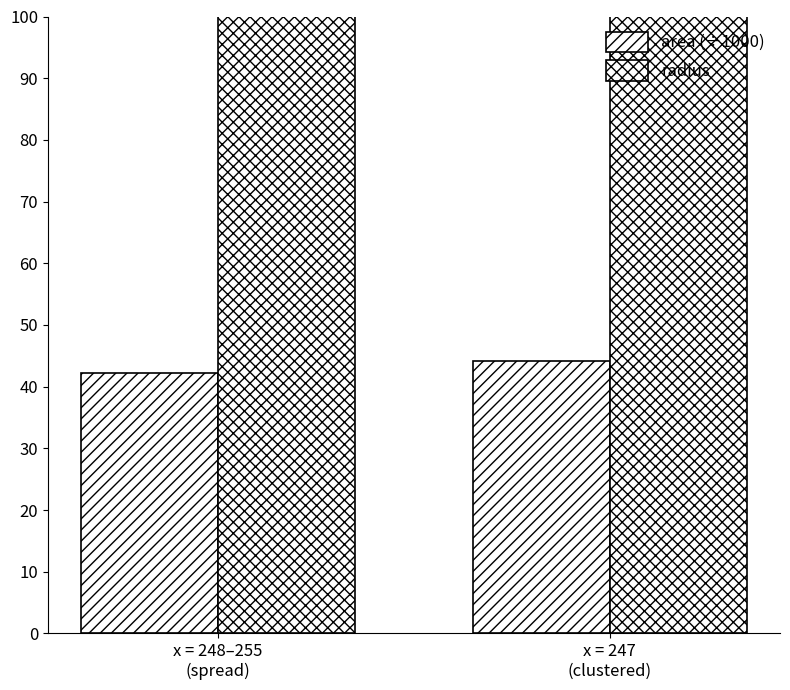

Rank the series by their maximum value, from highest to lowest.

radius, area (÷1000)